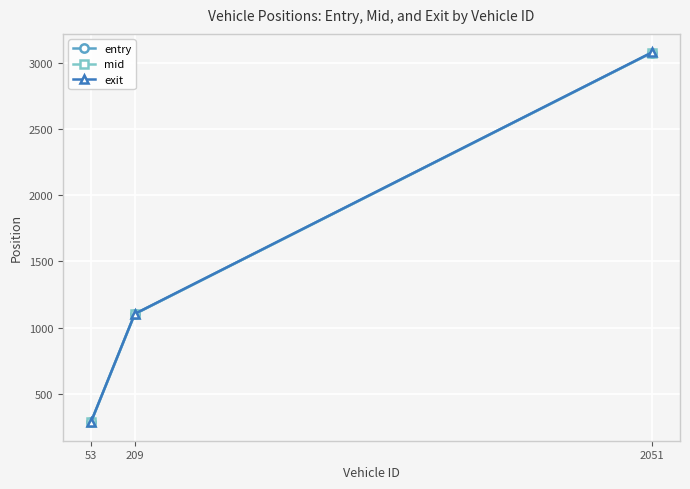

List the series in order of their overall mean, highest first.

exit, mid, entry